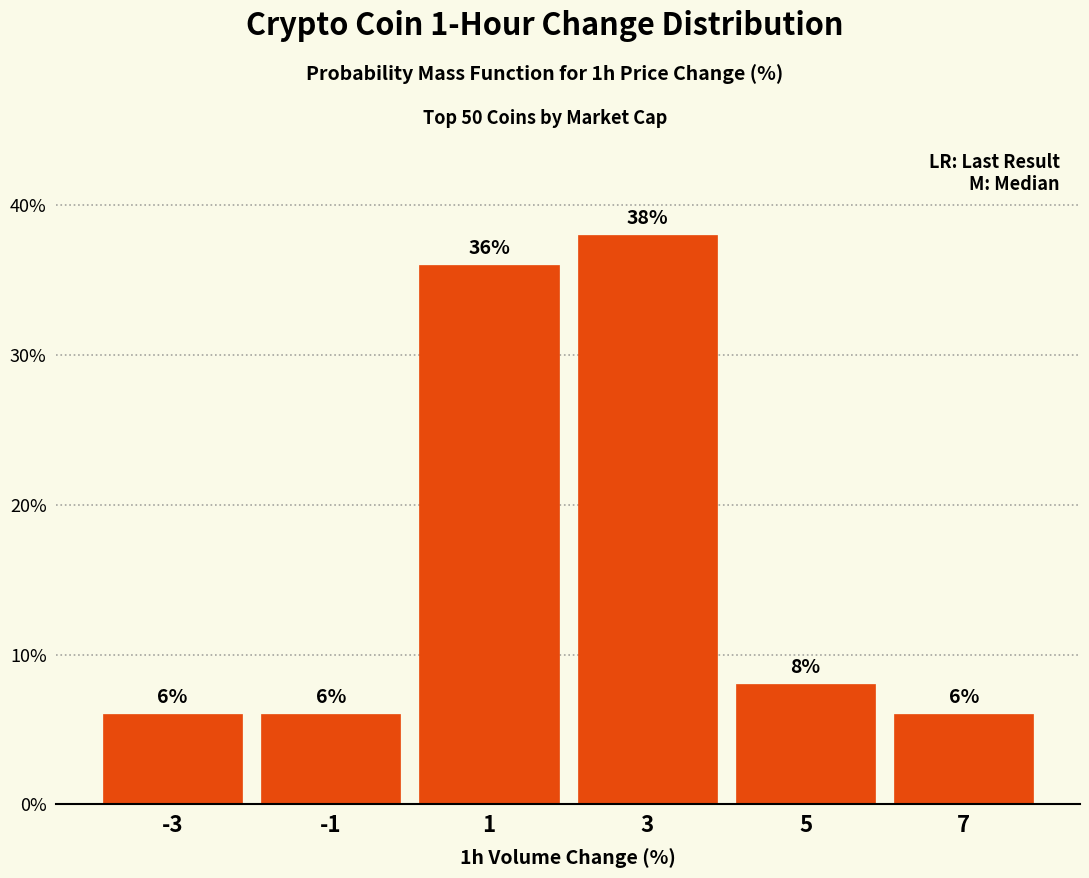

Over which range of the x-axis is the bar tallest?

2 to 4